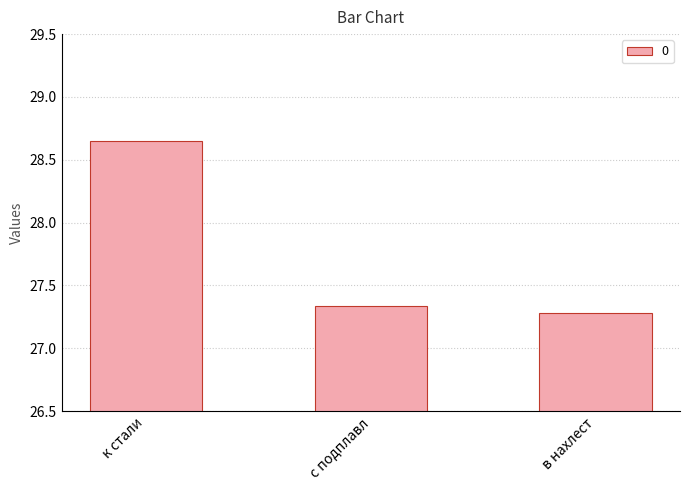

Which category has the highest value across all series?

к стали